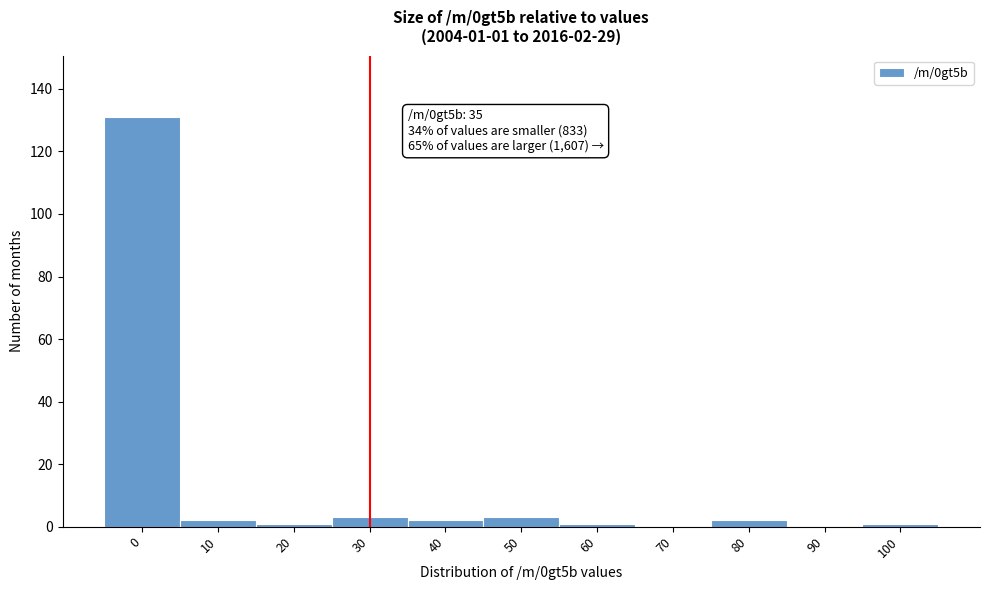

Reading left to right, what are all the values shown in this chart?

0=131	10=2	20=1	30=3	40=2	50=3	60=1	70=0	80=2	90=0	100=1